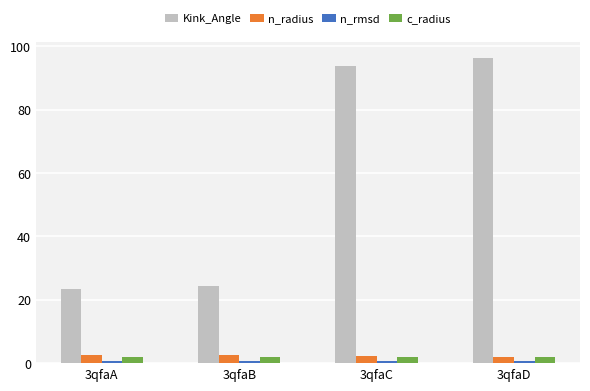

What is the difference between the Kink_Angle values at 3qfaA and 3qfaB?

0.9